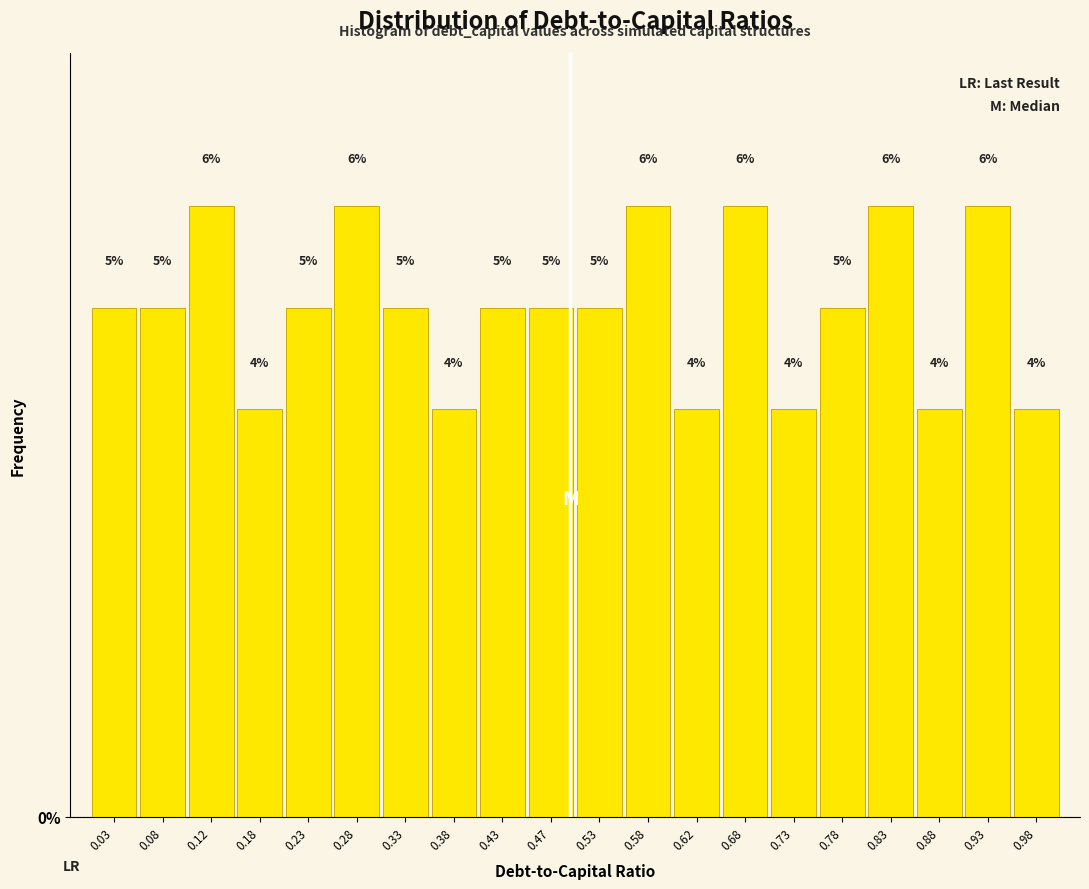

How tall is the bar that spans 0.25 to 0.30 on the x-axis?

6